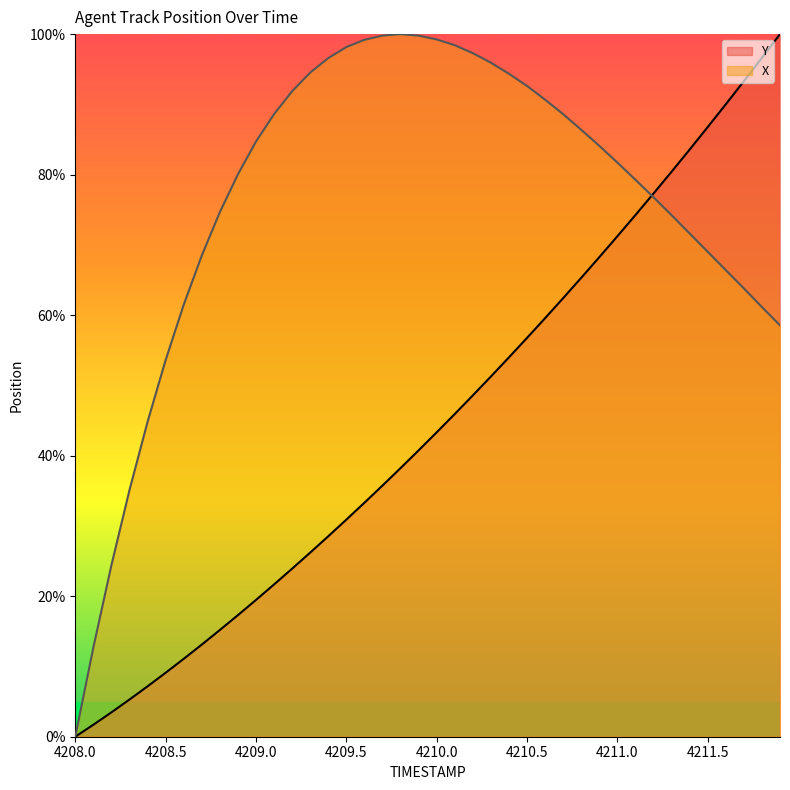

At how many categories does at least one series exceed 85?

23